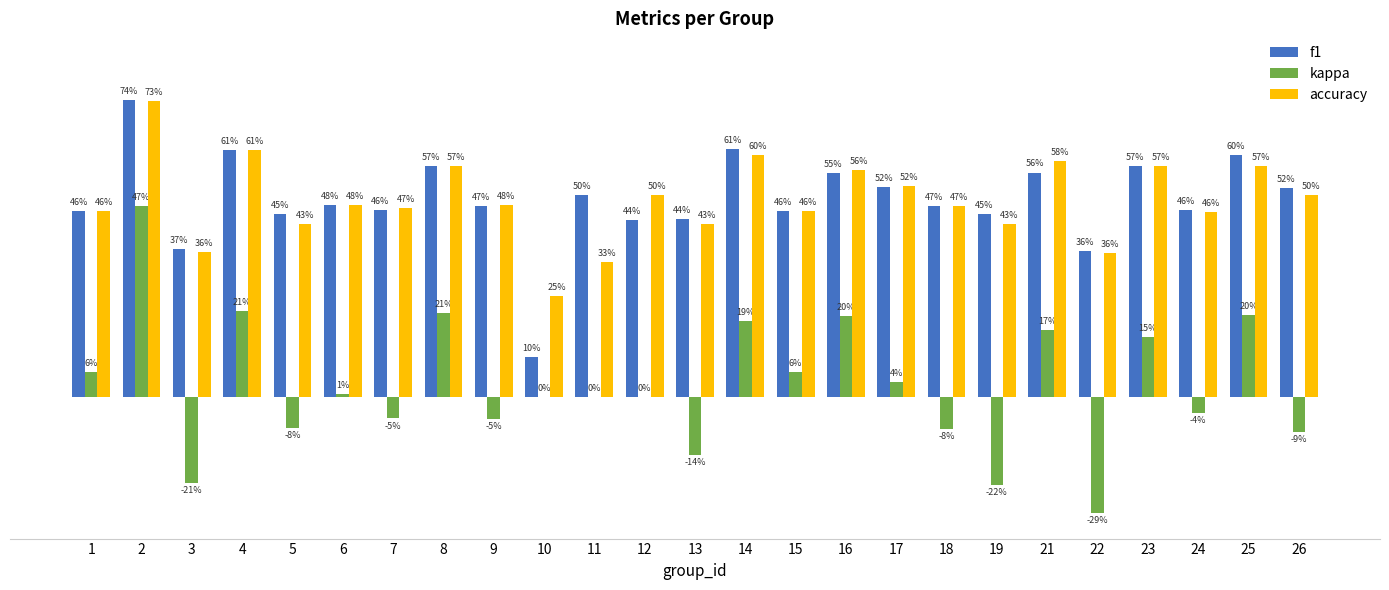

Does the chart contain stacked bars?

No